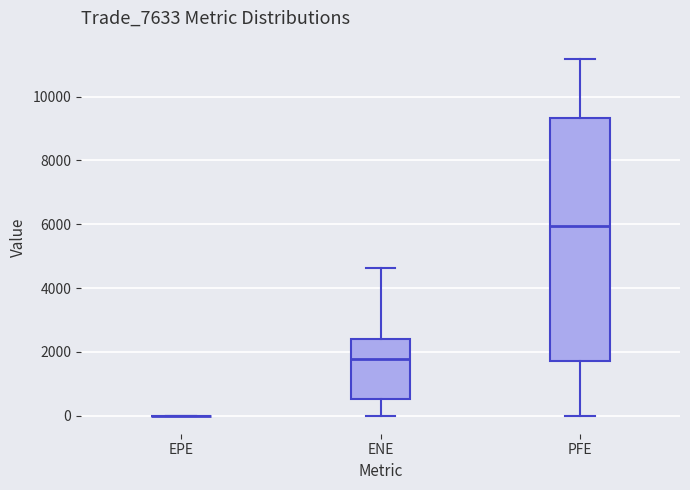

Reading left to right, read every box against the y-axis: the position of its median line, the range the box covers, and the ends of its whiskers. The values are not printed on the chart, so give them approximately, as read against the axis.

EPE: box collapsed to a line at 0, whiskers 0 to 0
ENE: median 1800, box 600 to 2400, whiskers 0 to 4600
PFE: median 6000, box 1800 to 9400, whiskers 0 to 11200